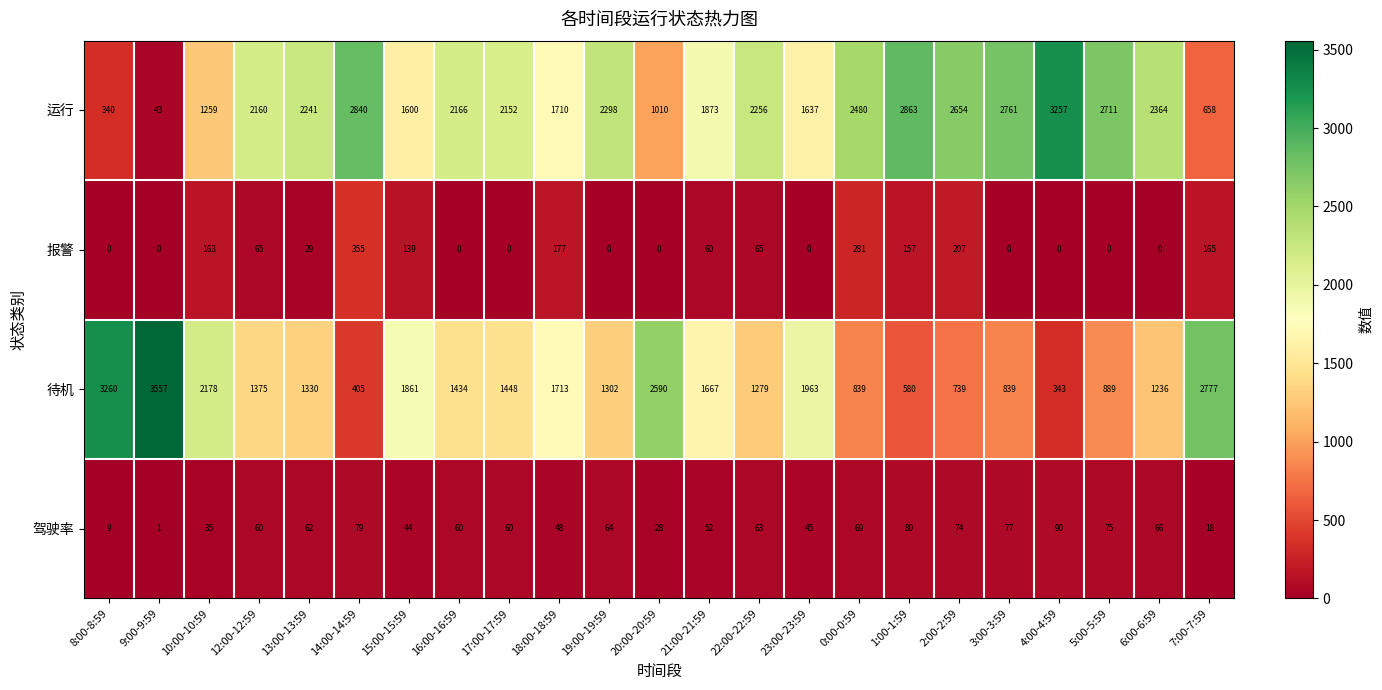

How many distinct data groups are displayed?

4